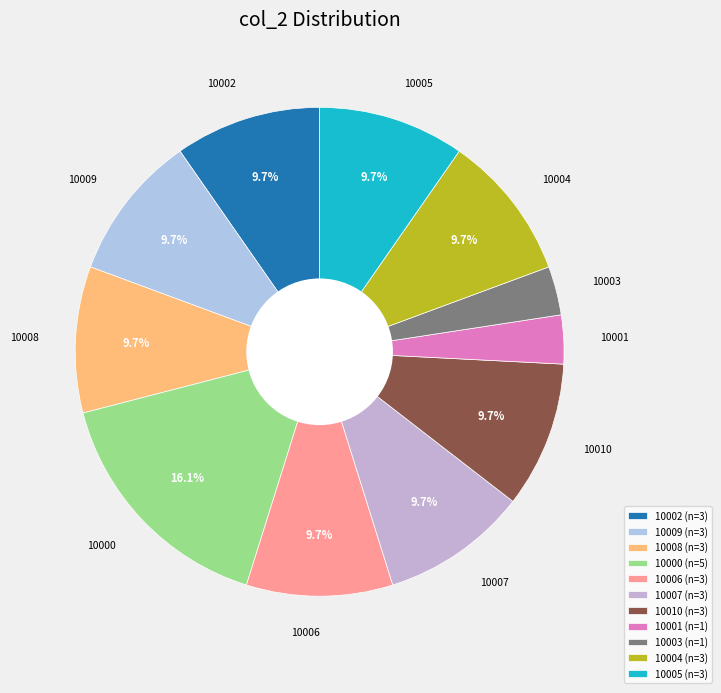

To the nearest percent, what is the difference between the 10006 and 10008 slice percentages?

0%